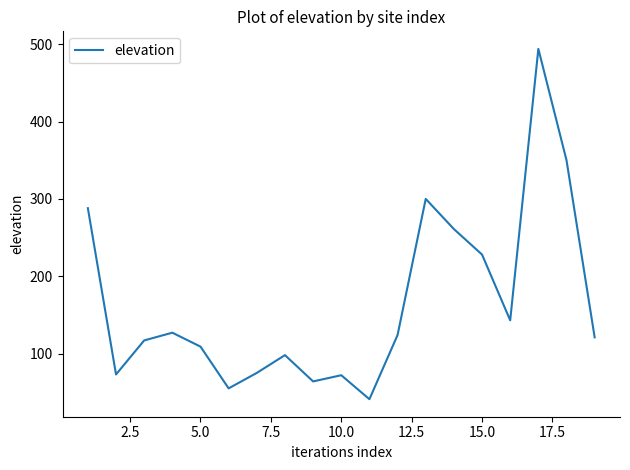

What is the difference between the maximum and second lowest values?

439